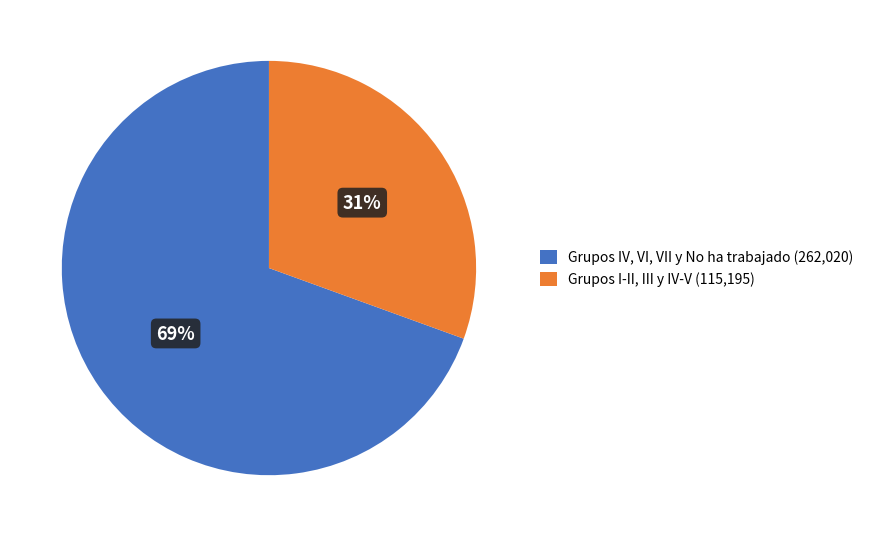

To the nearest percent, what portion does Grupos IV, VI, VII y No ha trabajado (262,020) represent?

69%